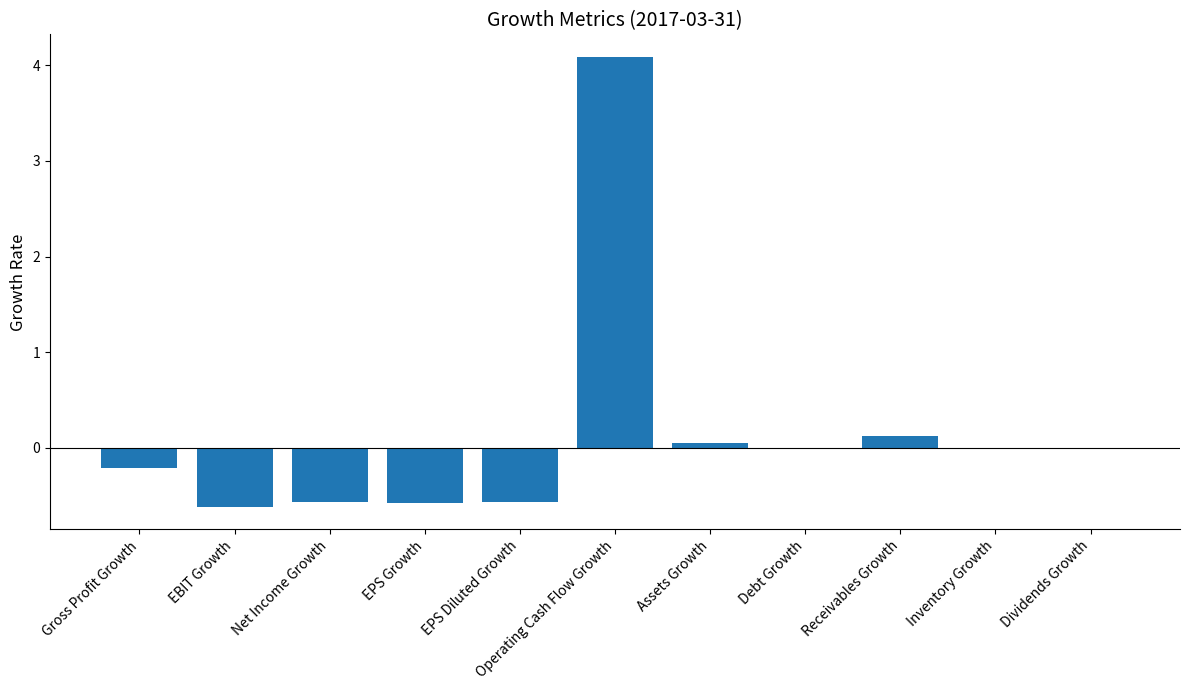

What is the change in value from Gross Profit Growth to Operating Cash Flow Growth?

+4.3